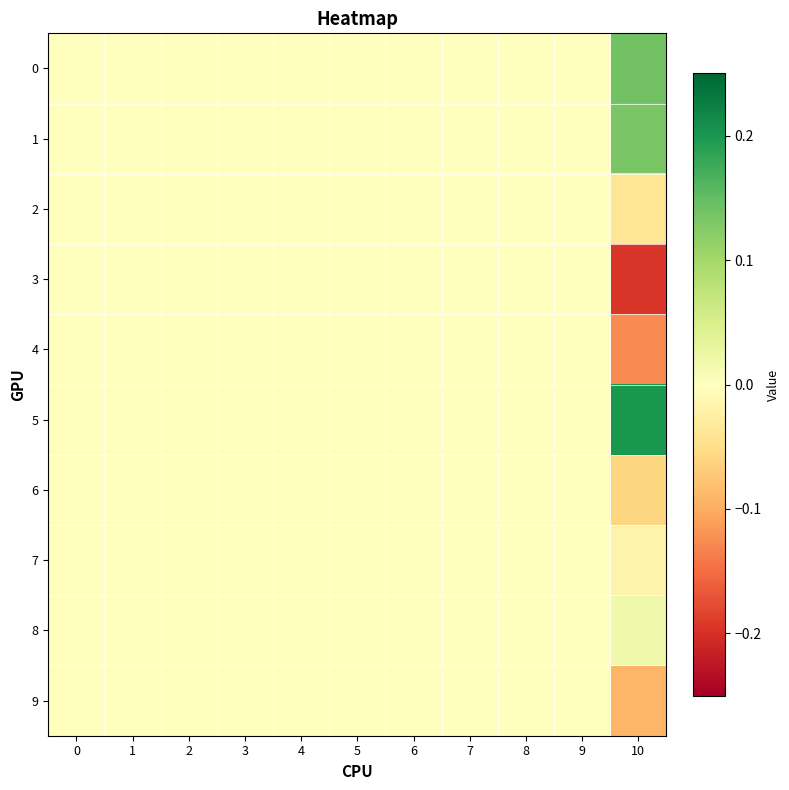

What is the greatest value displayed?

0.2